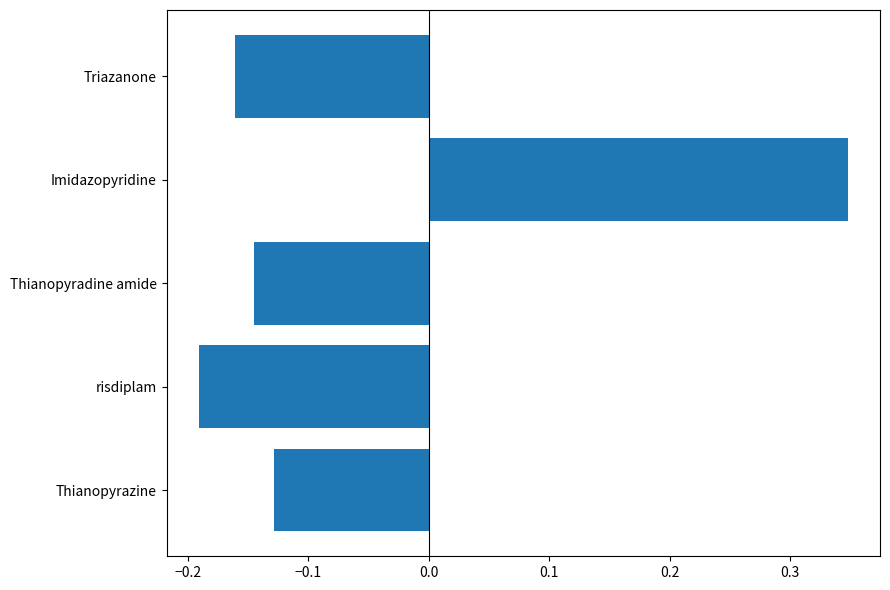

Count the number of categories in the chart.

5